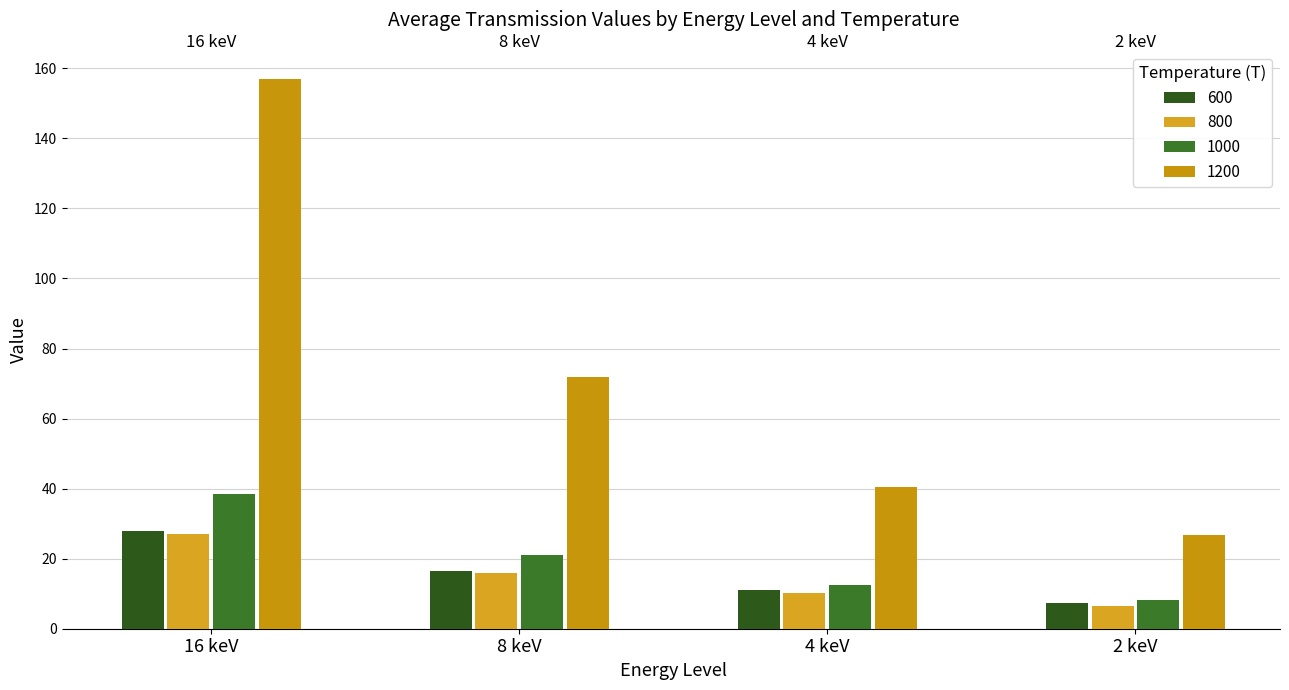

What is the maximum value shown in the chart?

157.1